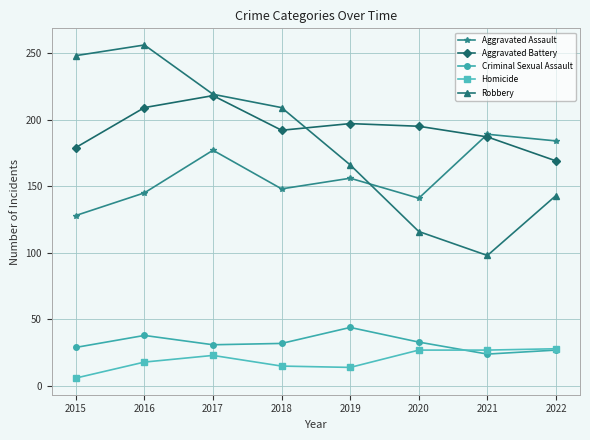

True or false: Robbery has more than 0 interior local peaks.

True